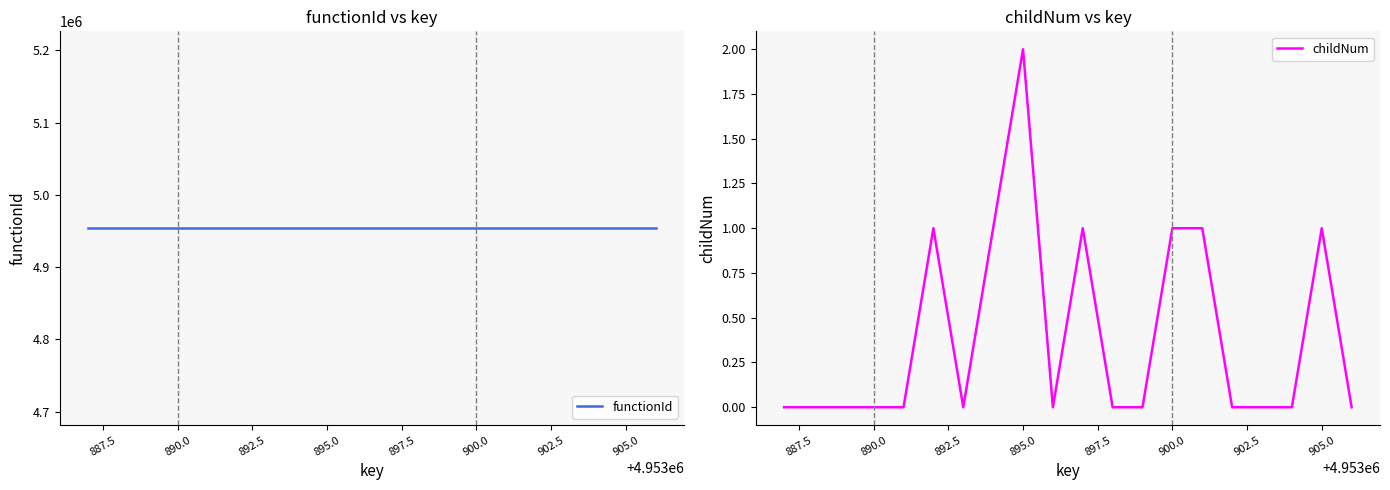

True or false: childNum and functionId intersect in this chart.

False